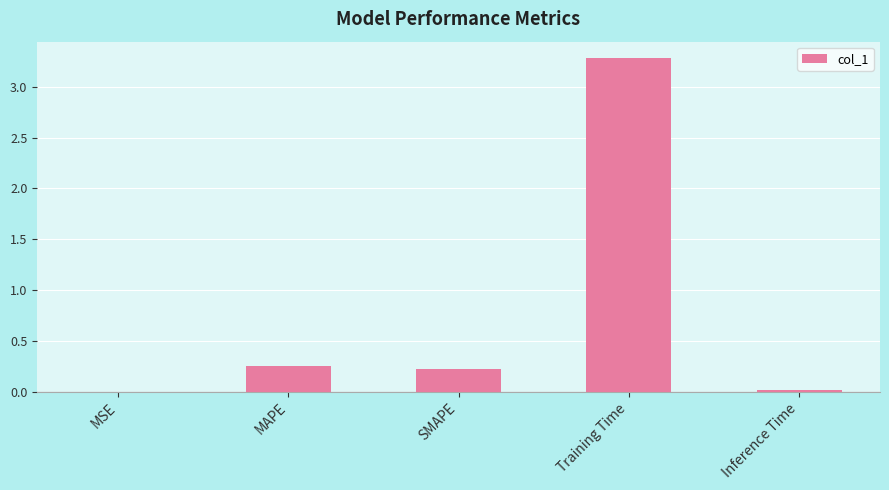

What is the sum of all values?

3.8